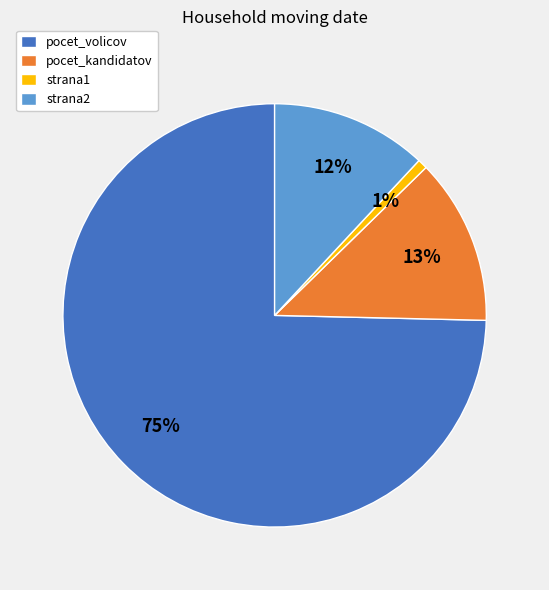

Which has a higher value, strana1 or pocet_volicov?

pocet_volicov